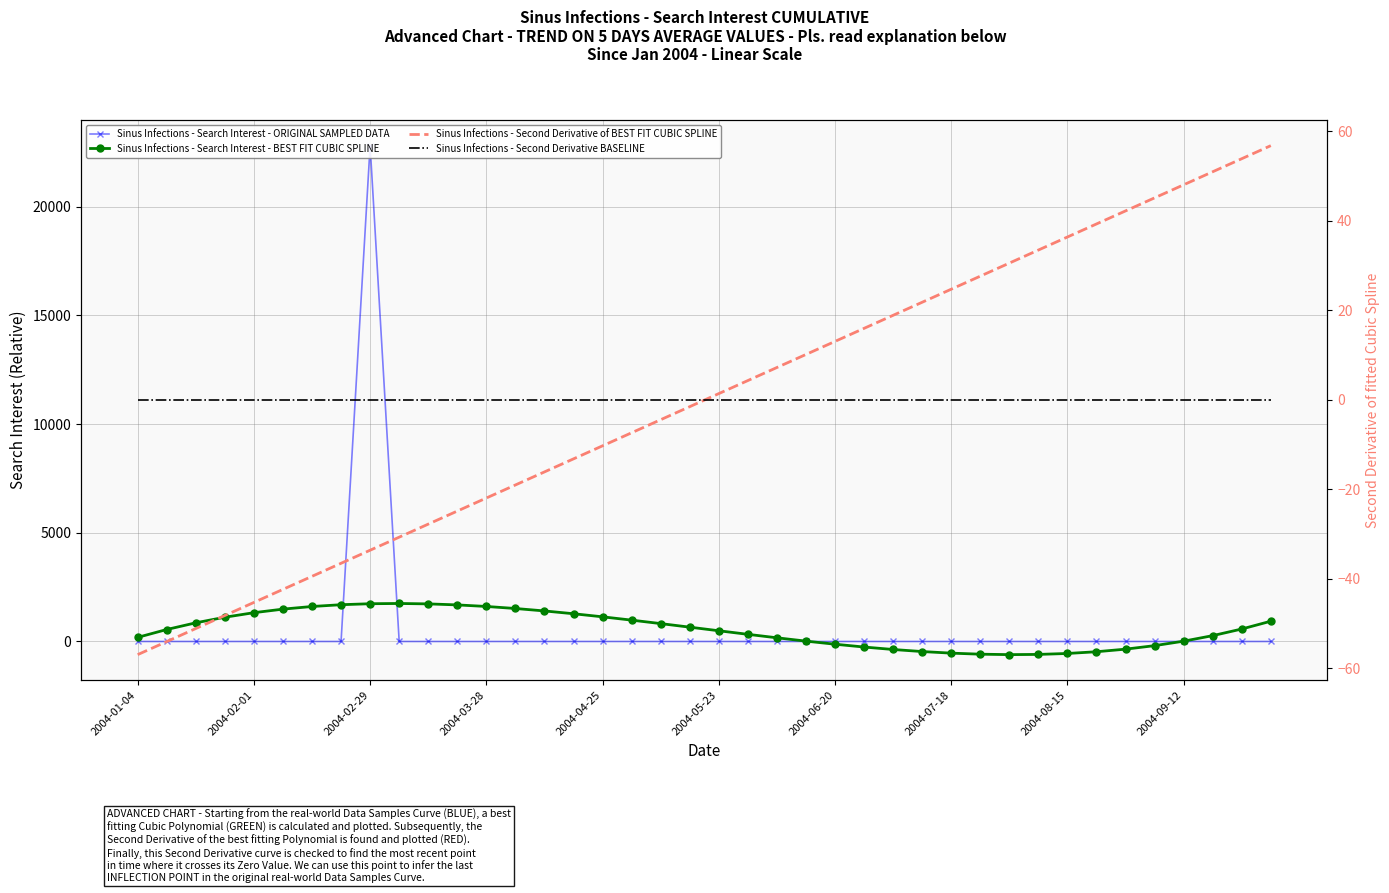

How many data points in Sinus Infections - Second Derivative of BEST FIT CUBIC SPLINE are less than 1?

20